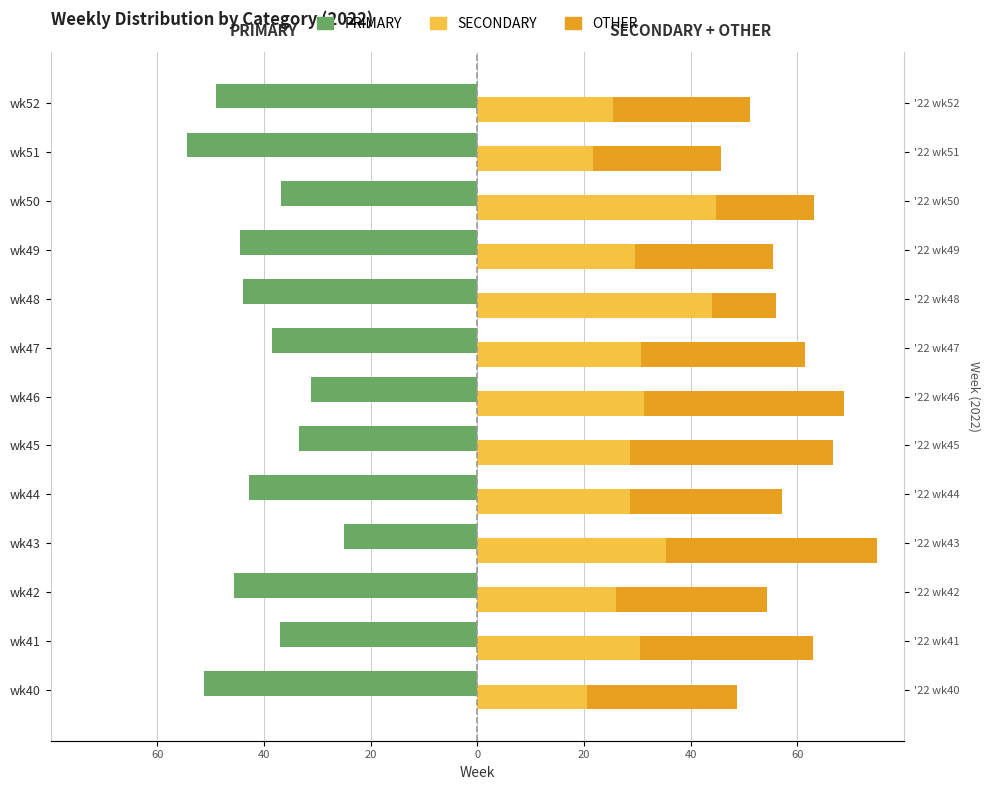

Is the value of OTHER at wk48 greater than the value of PRIMARY at wk43?

Yes